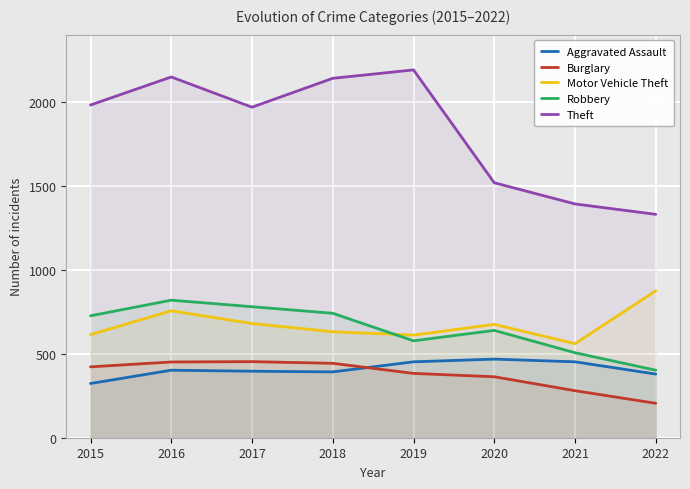

What are all the series names shown in the legend?

Aggravated Assault, Burglary, Motor Vehicle Theft, Robbery, Theft